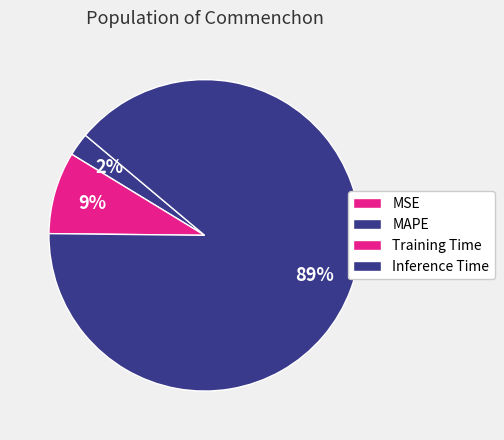

How much of the chart is everything except MAPE?

97.6%